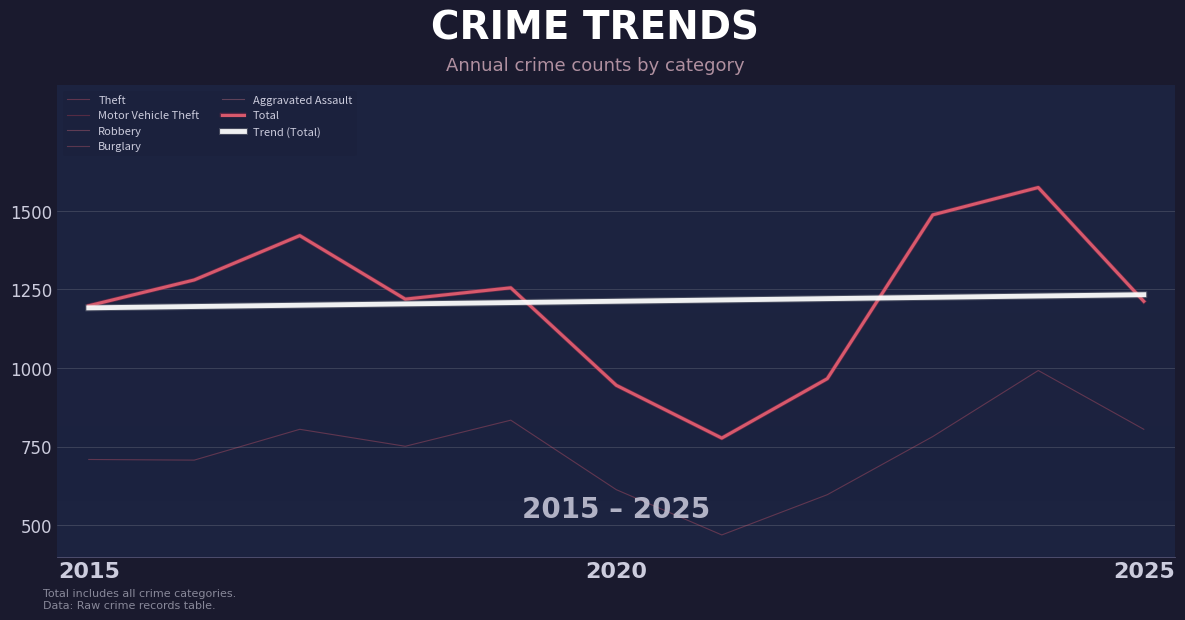

Reading left to right, what are all the values shown in this chart?

Aggravated Assault: 2015=34	2016=64	2017=59	2018=46	2019=59	2020=44	2021=42	2022=37	2023=50	2024=61	2025=52
Burglary: 2015=152	2016=157	2017=171	2018=143	2019=129	2020=97	2021=80	2022=92	2023=100	2024=86	2025=71
Motor Vehicle Theft: 2015=138	2016=169	2017=155	2018=108	2019=91	2020=74	2021=59	2022=96	2023=346	2024=248	2025=156
Robbery: 2015=94	2016=106	2017=145	2018=88	2019=83	2020=59	2021=57	2022=80	2023=164	2024=104	2025=60
Theft: 2015=709	2016=707	2017=805	2018=751	2019=834	2020=613	2021=469	2022=597	2023=782	2024=992	2025=805
Total: 2015=1198	2016=1280	2017=1421	2018=1219	2019=1255	2020=945	2021=777	2022=966	2023=1487	2024=1574	2025=1212